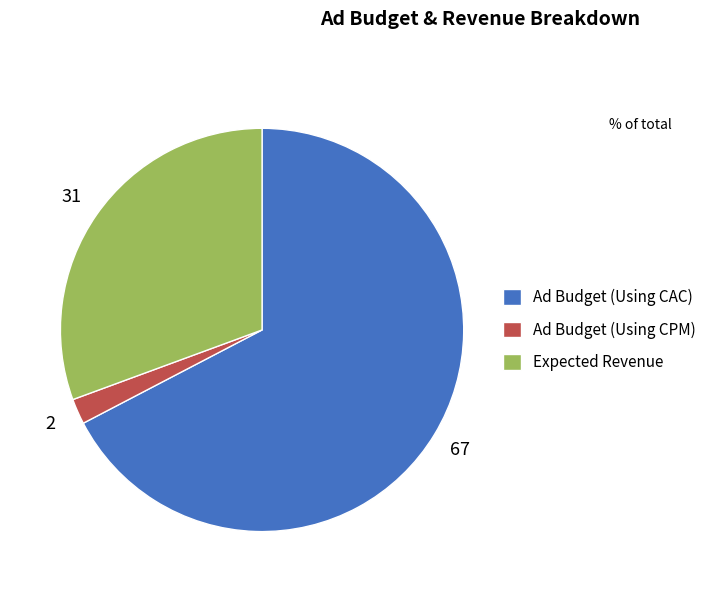

What is the smallest slice in the pie chart?

Ad Budget (Using CPM)